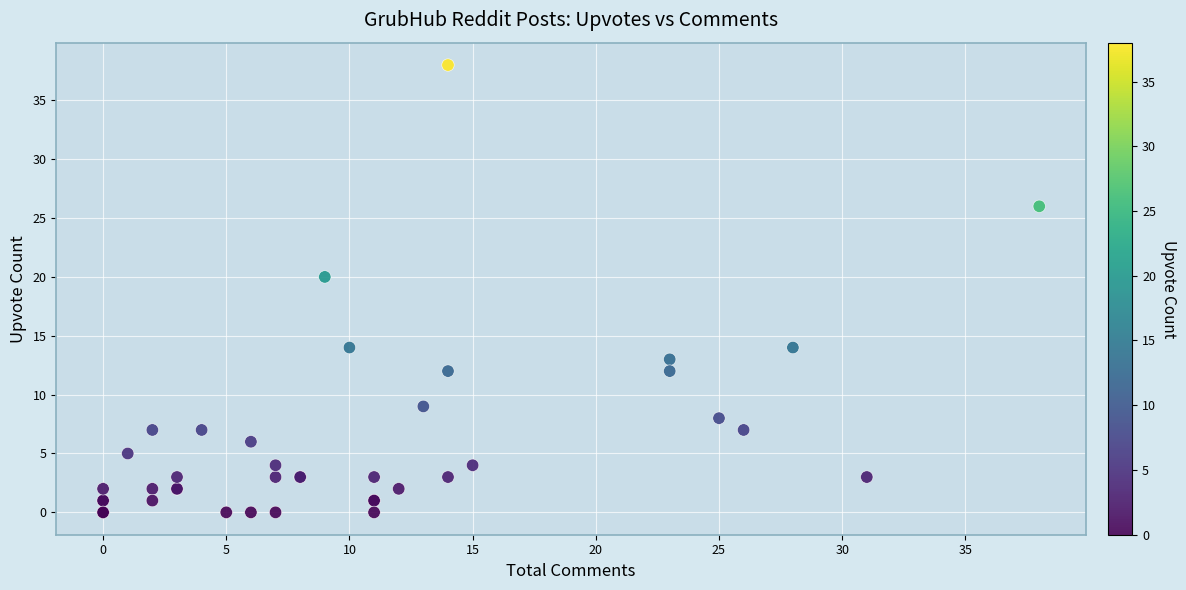

What Y value in the scatter plot is closest to 19?

20